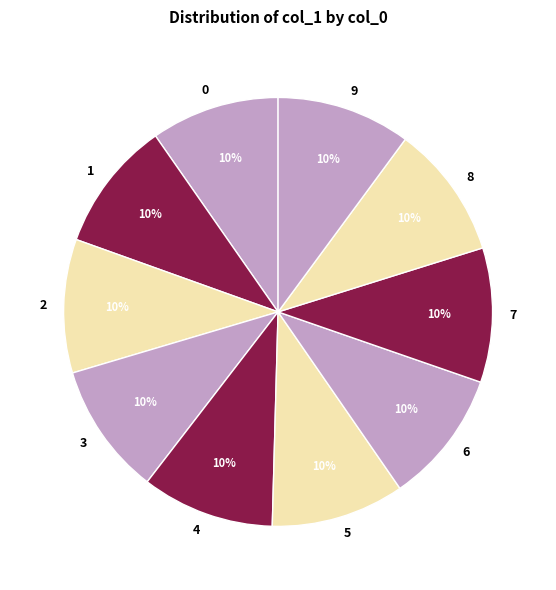

Is it true that 3 is 16% of the pie?

False